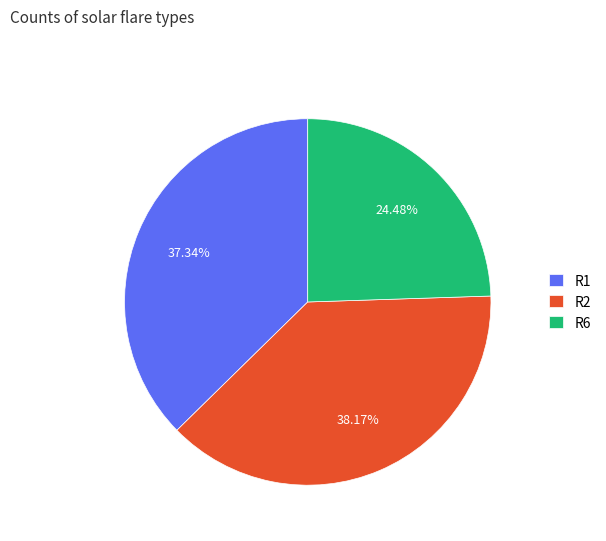

Is it true that R6 is 39% of the pie?

False